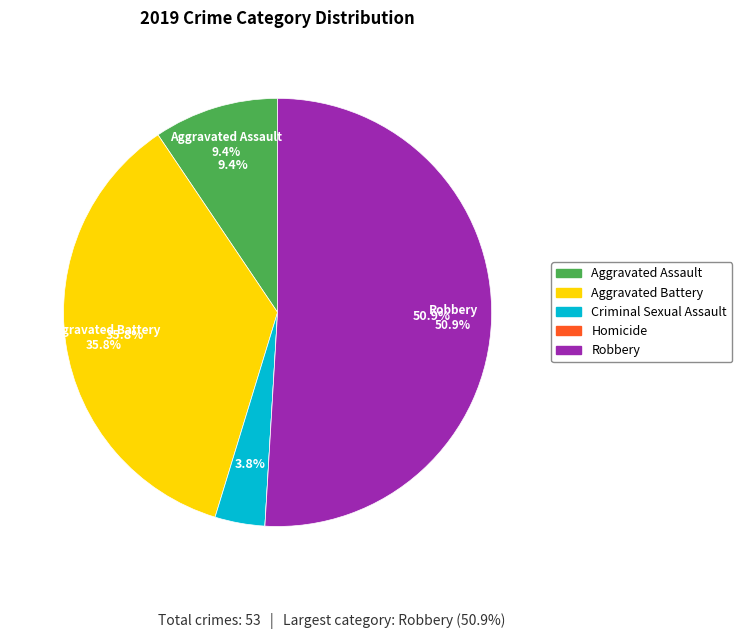

To the nearest percent, what is the difference between the Aggravated Assault and Aggravated Battery slice percentages?

26%